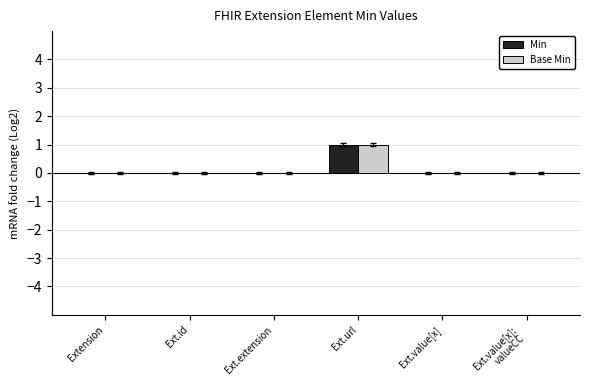

The value of Base Min at Ext.id is 0. True or false?

True